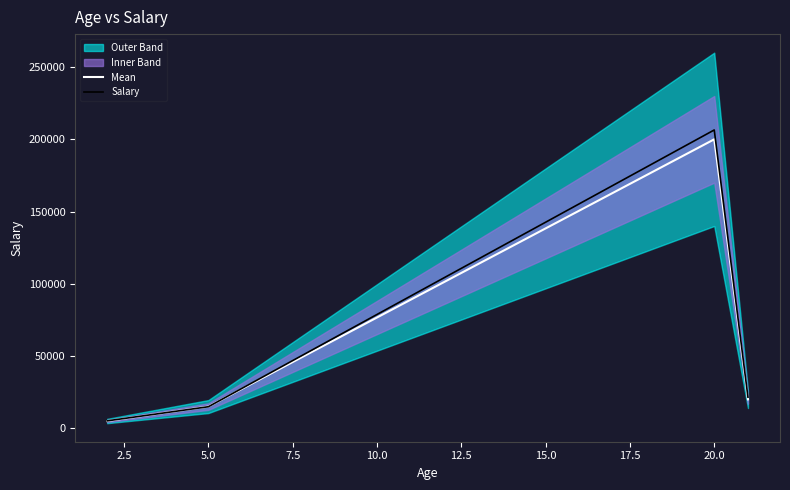

The value of Salary at 5.0 is 14896.3. True or false?

True